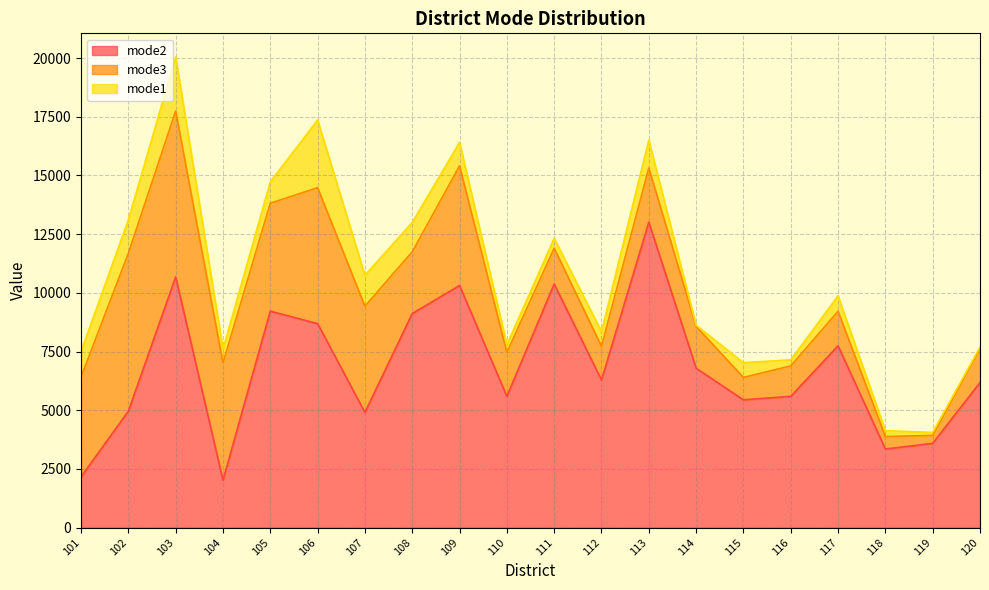

Which category has the lowest value in the mode2 series?

104